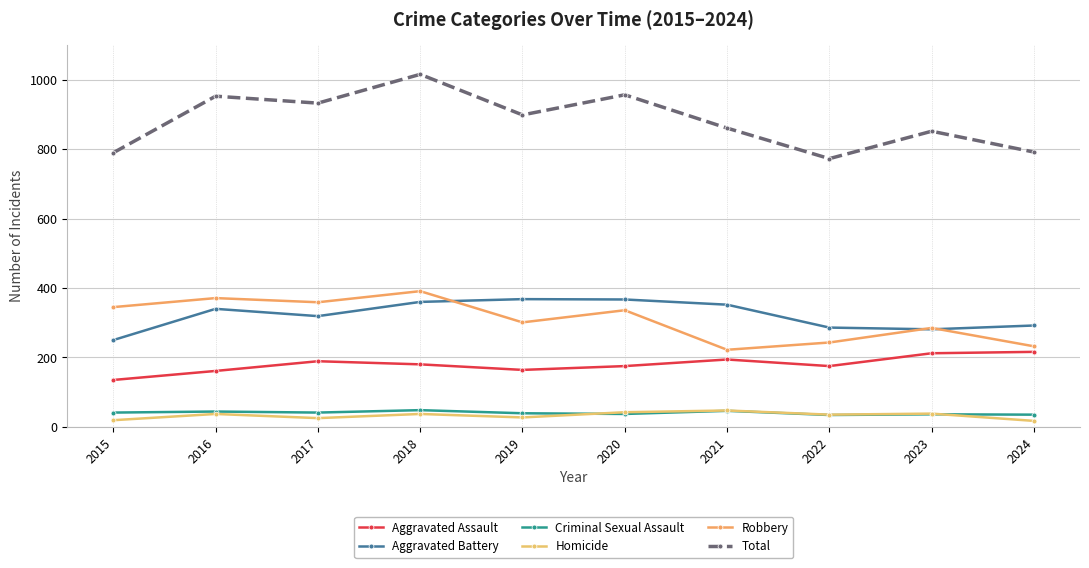

Reading left to right, list all the values displayed in this chart.

Aggravated Assault: 135	161	189	180	164	175	194	175	212	216
Aggravated Battery: 250	340	319	360	368	367	352	286	281	292
Criminal Sexual Assault: 41	44	41	48	39	37	46	34	36	35
Homicide: 19	37	25	37	27	42	47	35	38	17
Robbery: 345	371	359	391	301	336	222	243	285	232
Total: 790	953	933	1016	899	957	861	773	852	792